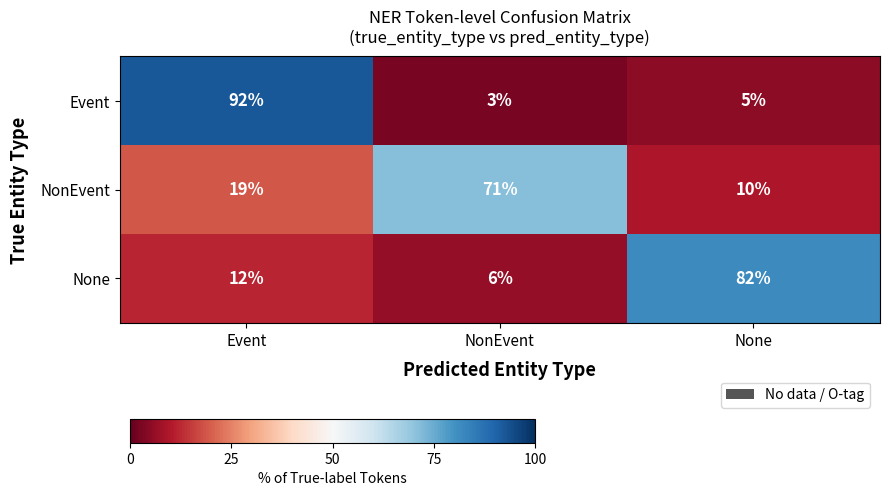

Which series changed the most between Event and NonEvent?

Event